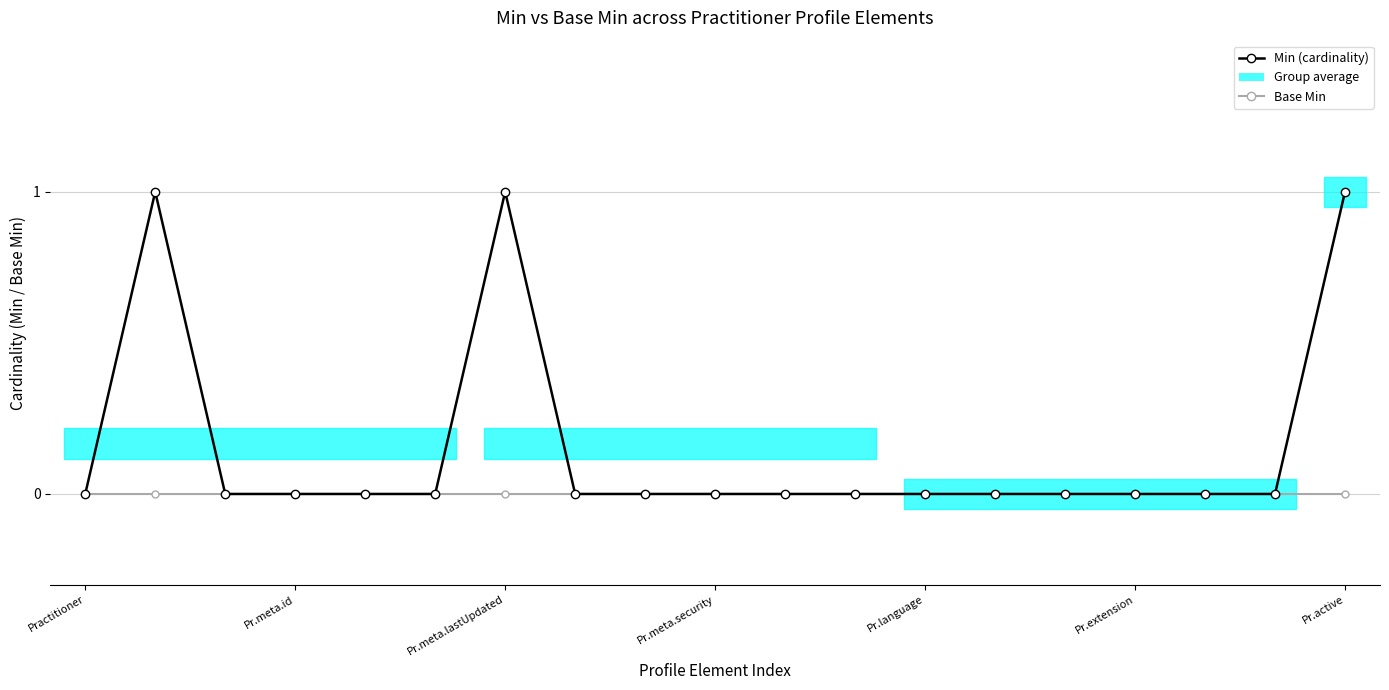

At which label is Min (cardinality) closest to 0?

Practitioner